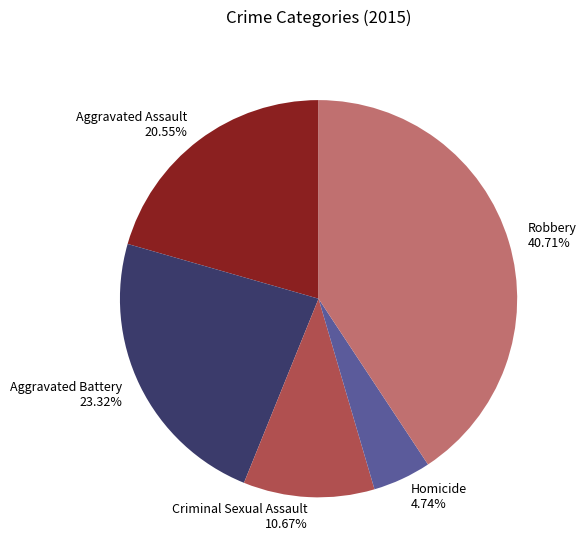

Which slice is the smallest?

Homicide